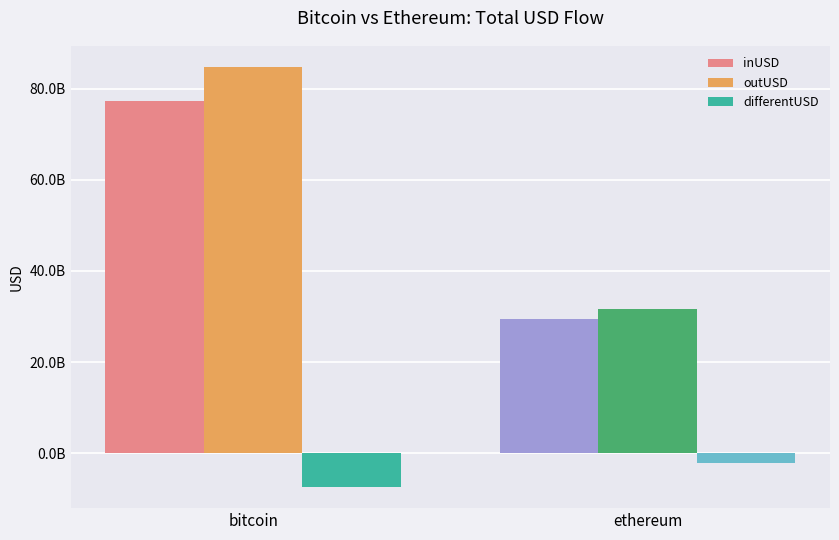

What are all the series names shown in the legend?

inUSD, outUSD, differentUSD